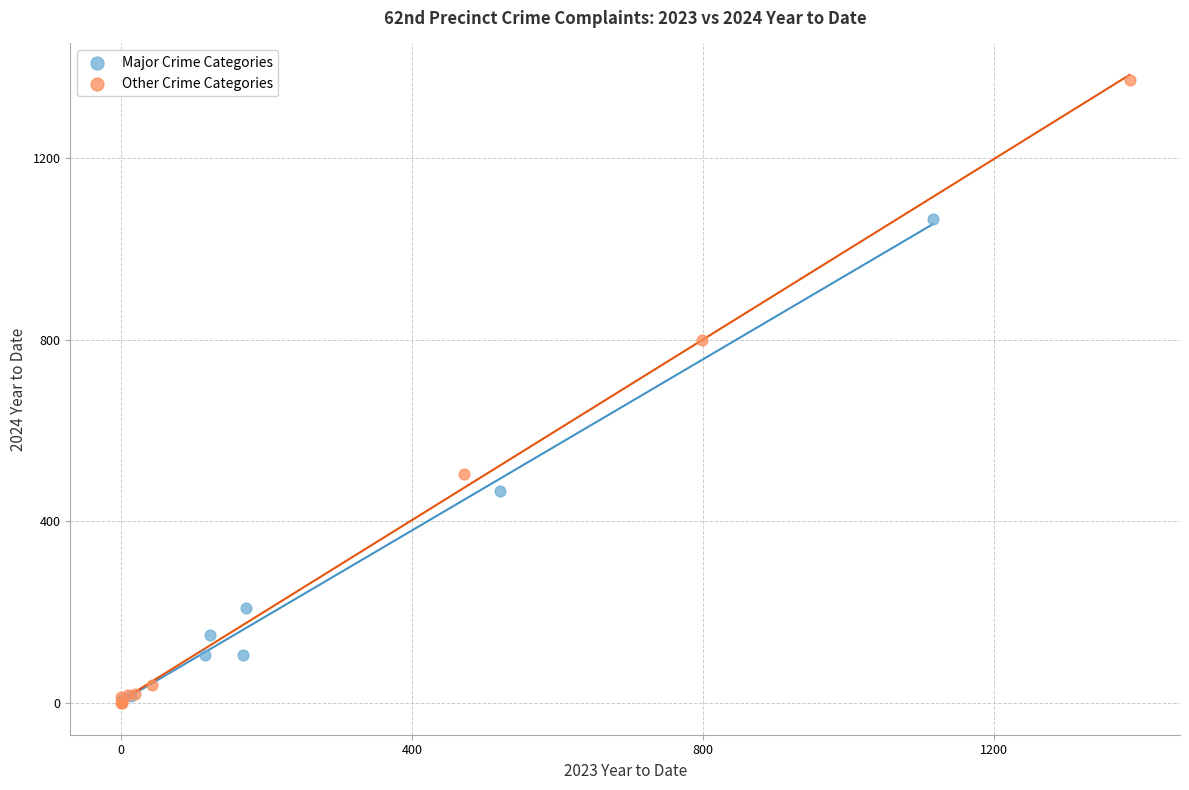

Which series has the largest Y range (max minus min)?

Other Crime Categories